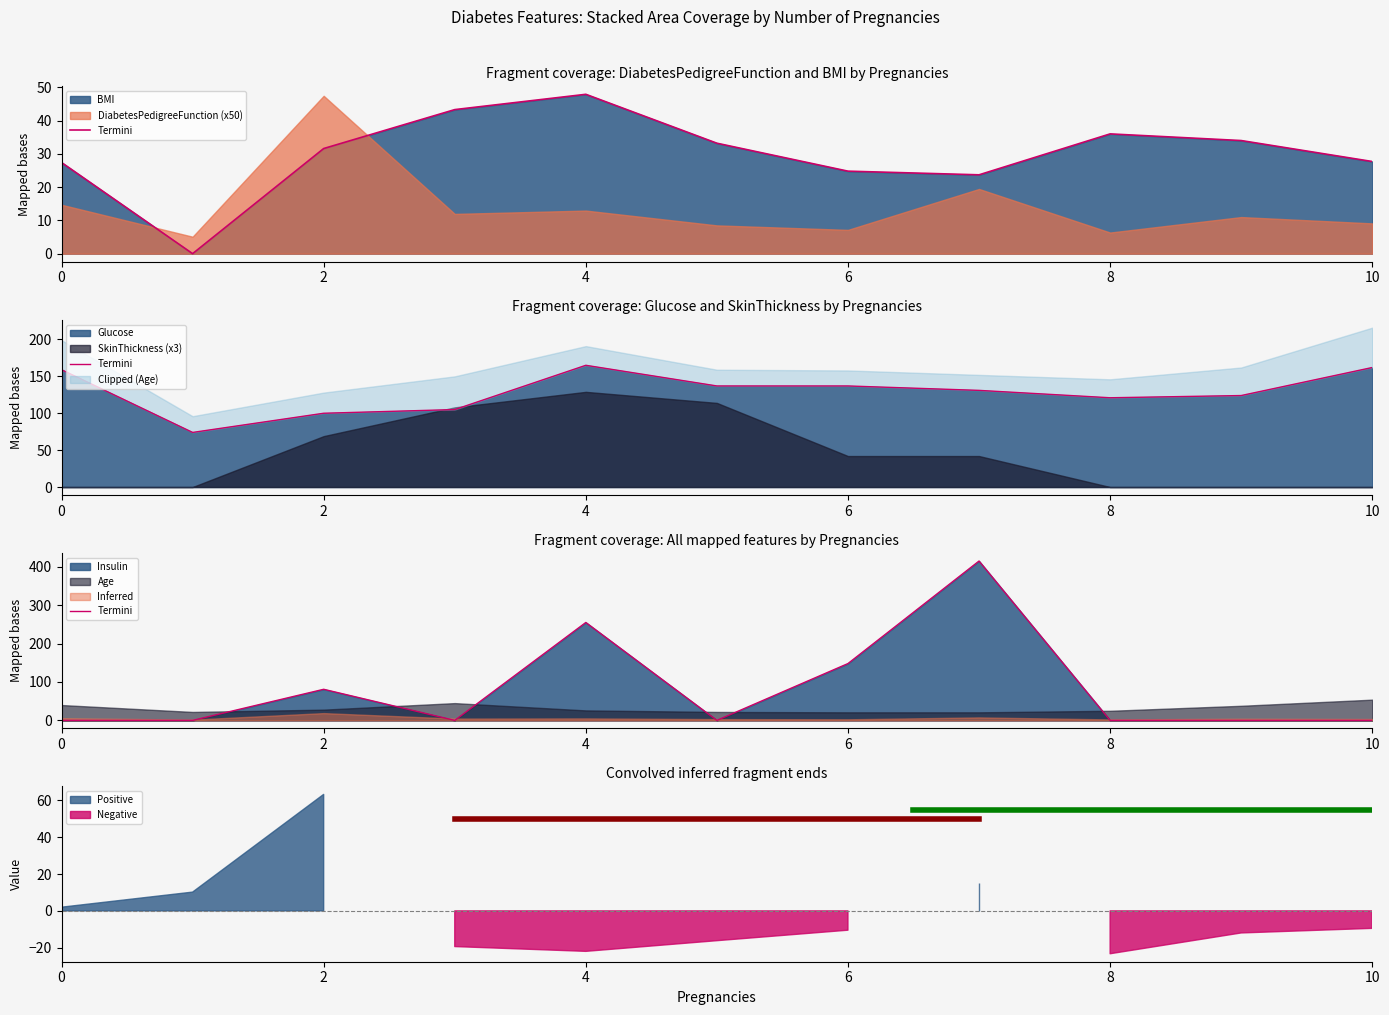

The value of Glucose at 6 is 231. True or false?

False